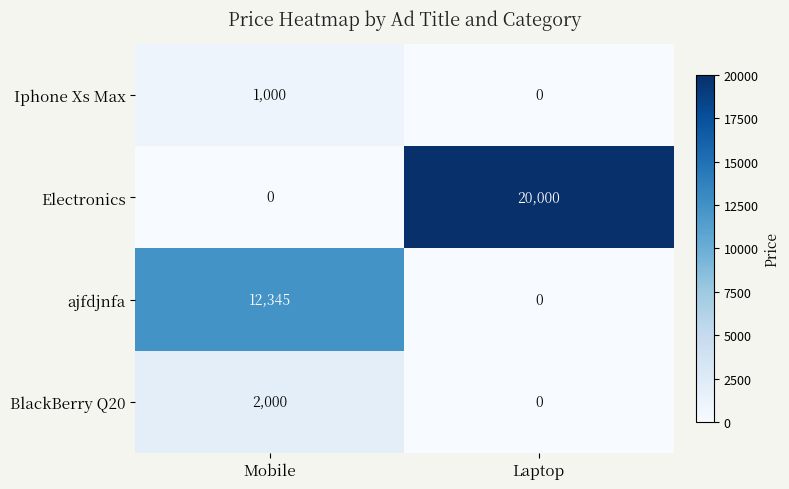

Rank the series at Mobile from lowest to highest value.

Electronics, Iphone Xs Max, BlackBerry Q20, ajfdjnfa